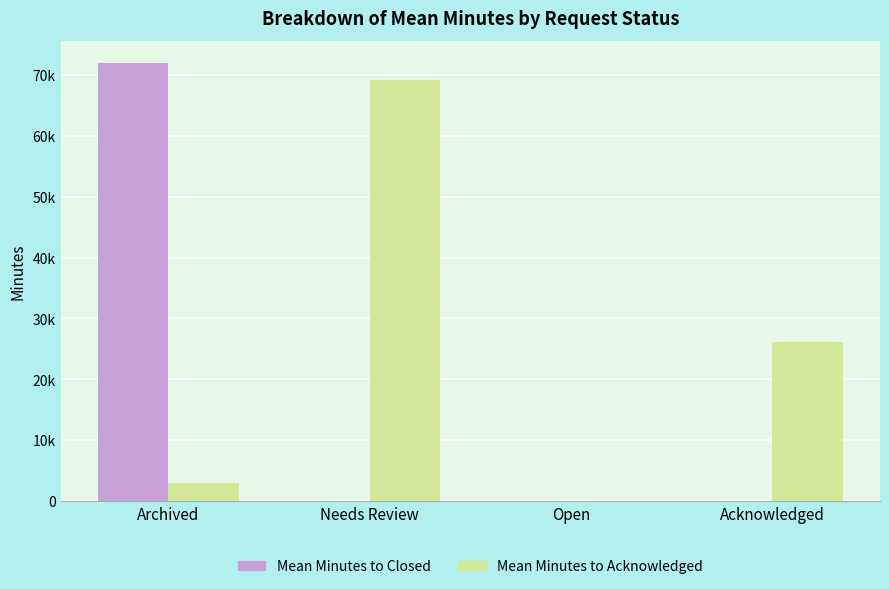

Rank the series at Open from lowest to highest value.

Mean Minutes to Closed, Mean Minutes to Acknowledged